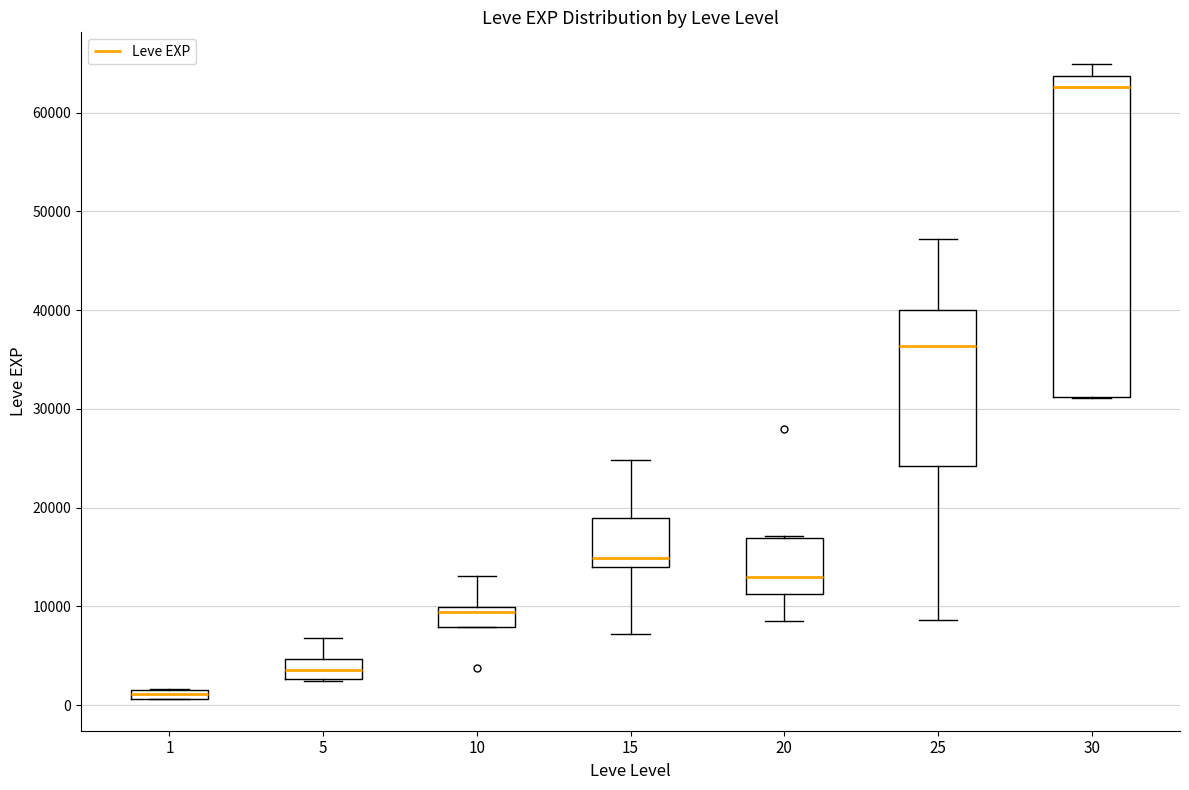

Which box is the tallest, from its lower edge to its upper edge?

30